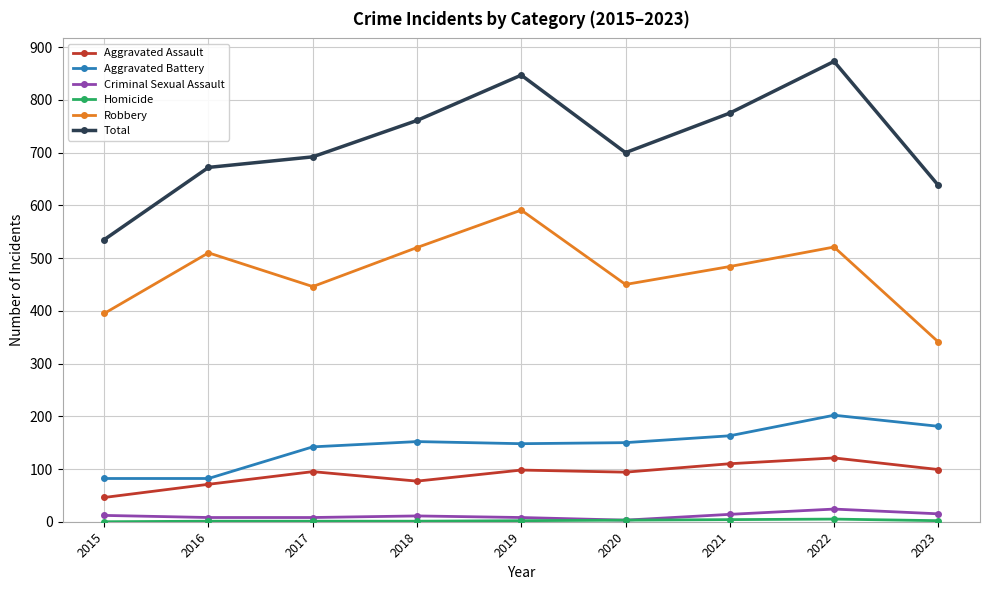

How many distinct data groups are displayed?

6